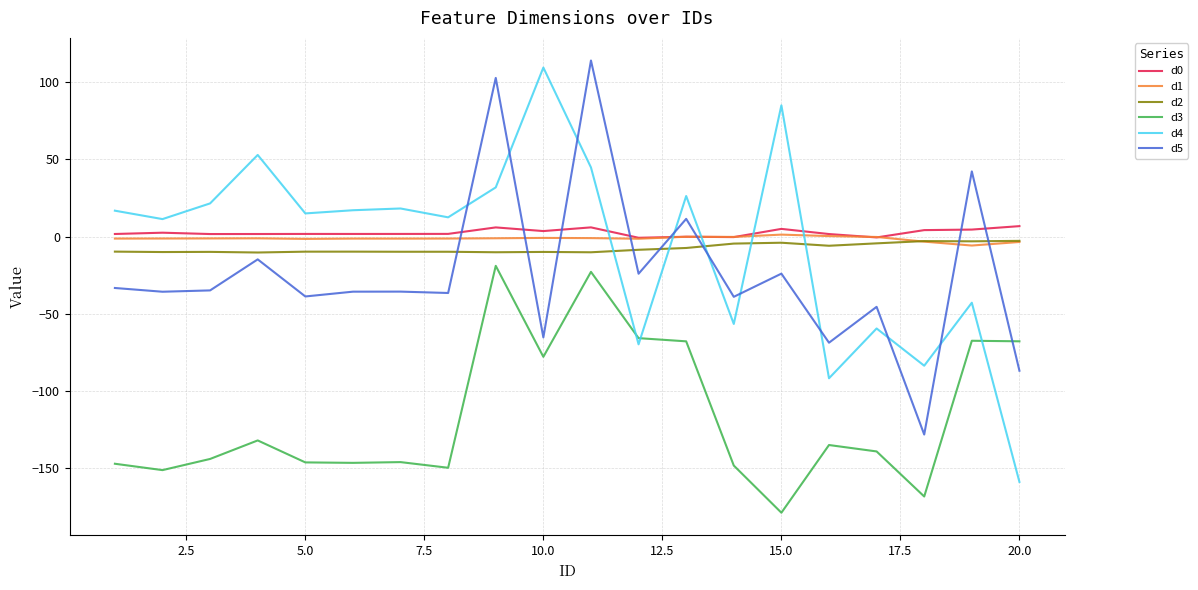

Which series has the largest total across all categories?

d0